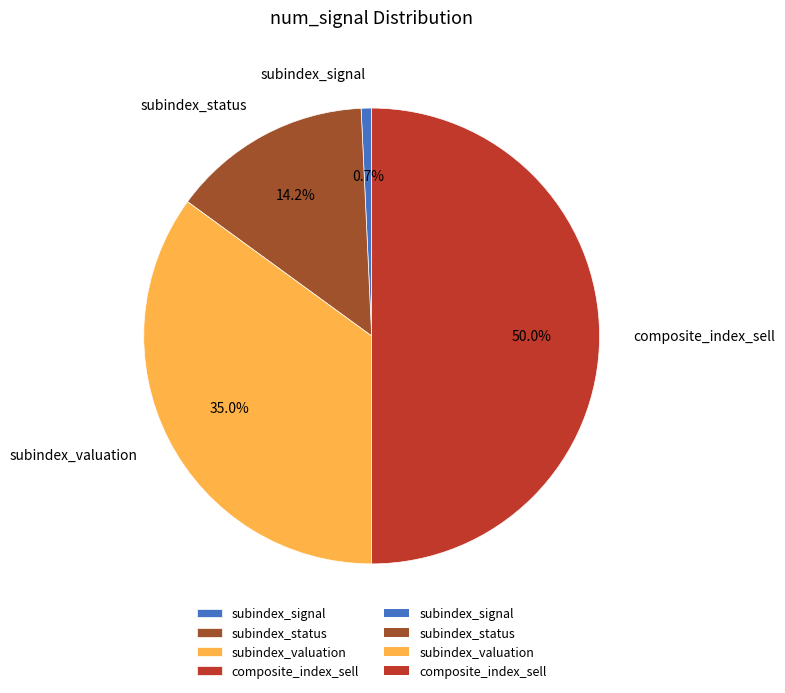

To the nearest percent, what is the average slice percentage?

25%